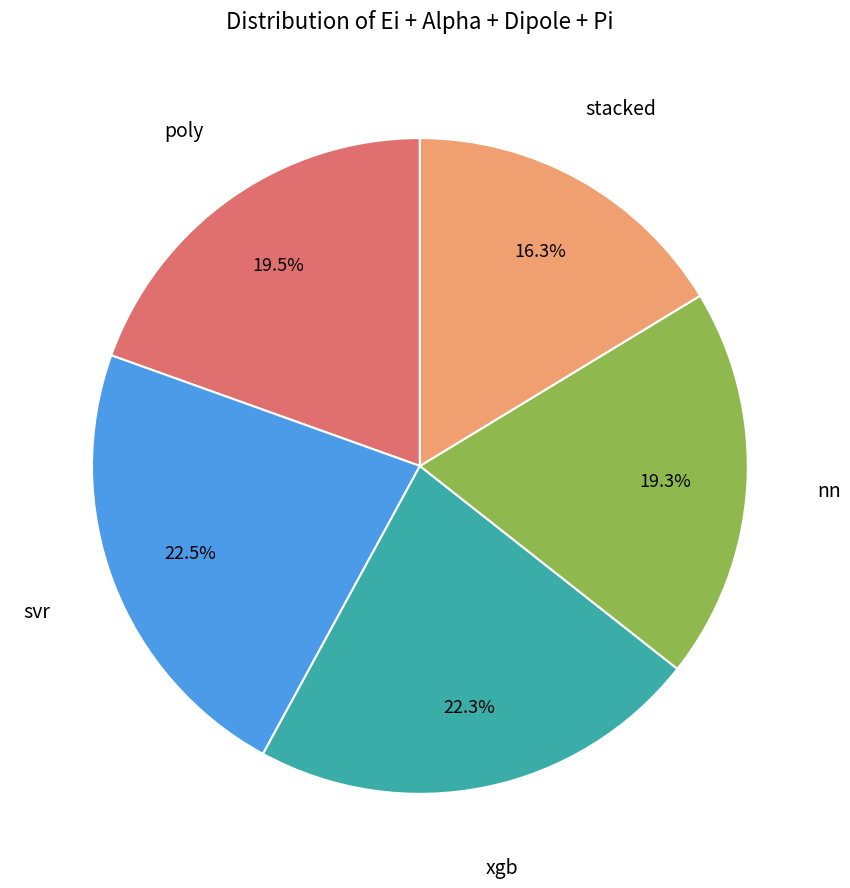

Is there any slice that represents more than half of the pie?

No